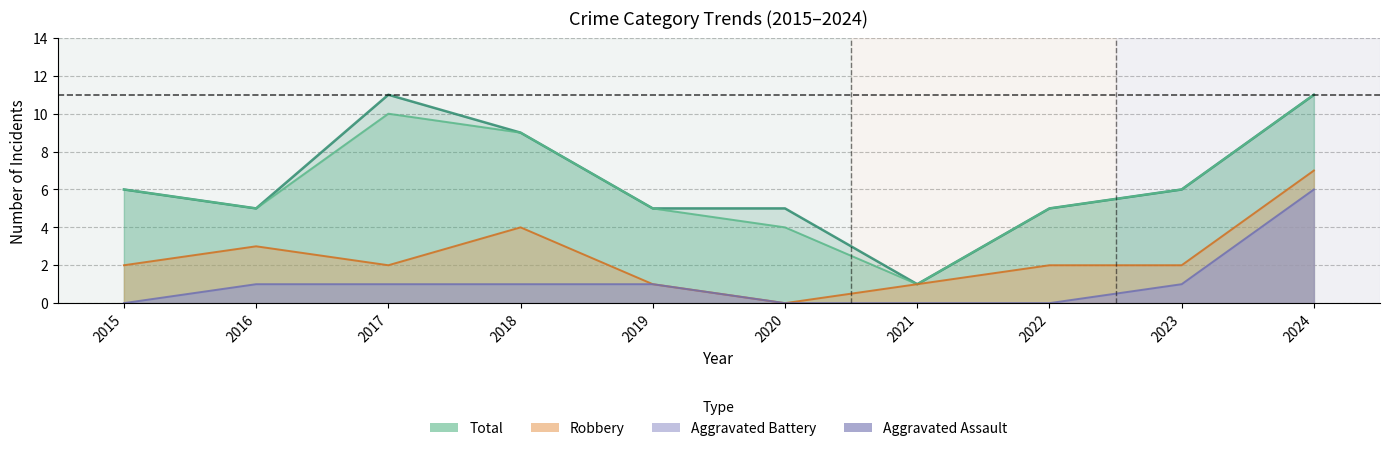

What is the sum of all Total values?

64